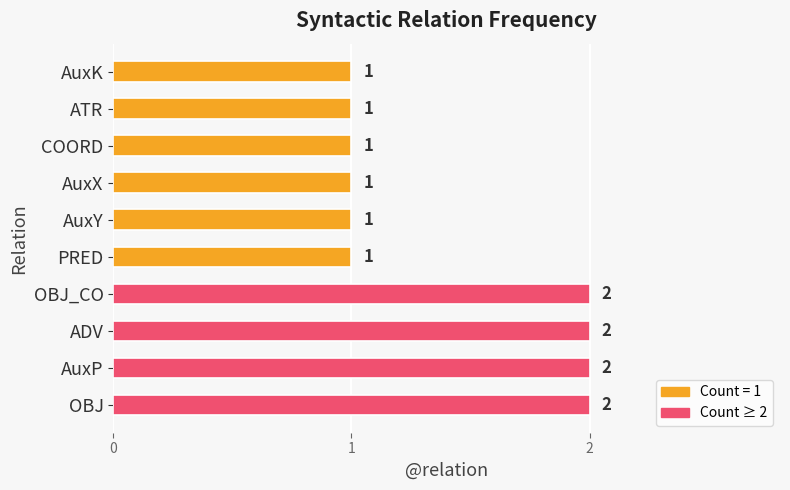

What is the sum of all values?

14